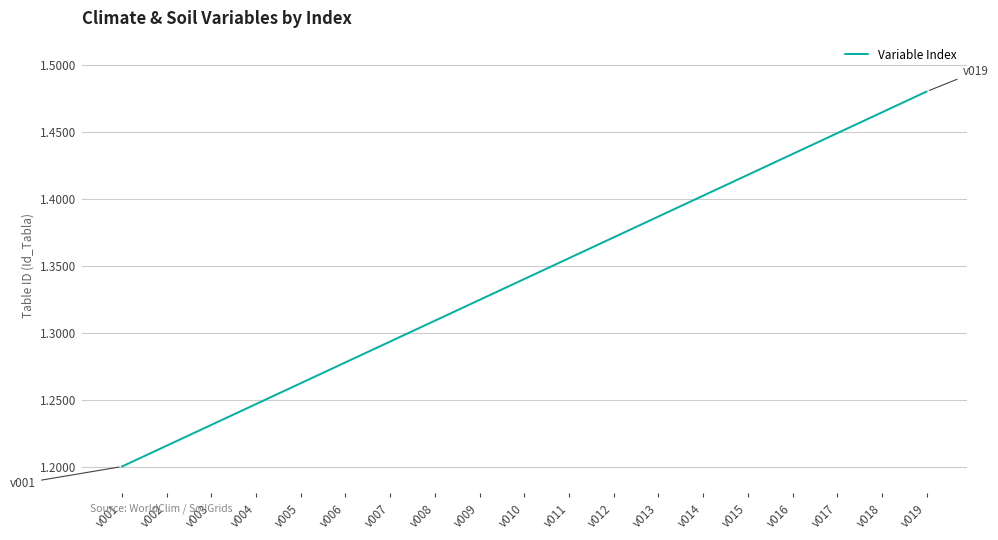

Rank the categories by value from lowest to highest.

v001, v002, v003, v004, v005, v006, v007, v008, v009, v010, v011, v012, v013, v014, v015, v016, v017, v018, v019